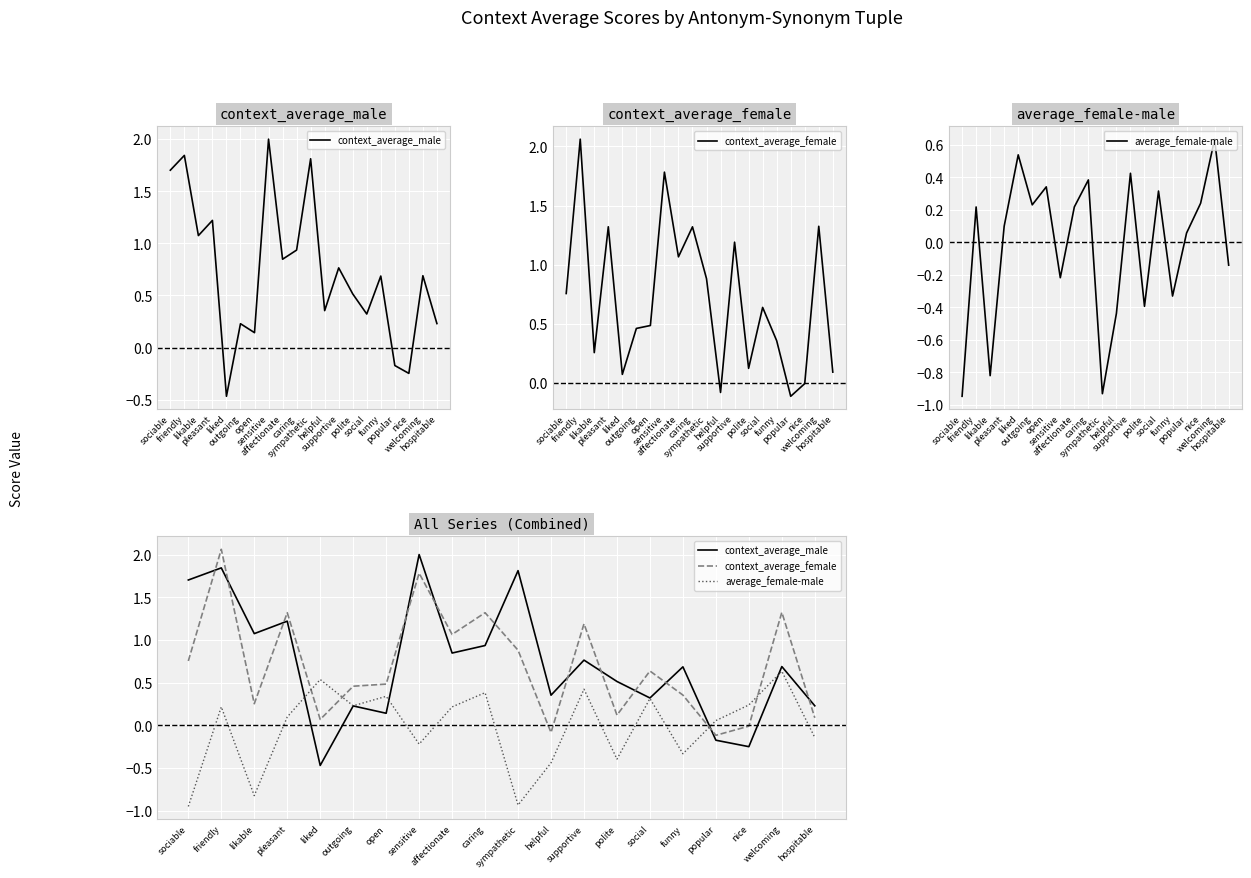

Reading left to right, extract all data points from this chart.

context_average_male: 1.7	1.8	1.1	1.2	-0.5	0.2	0.1	2.0	0.8	0.9	1.8	0.4	0.8	0.5	0.3	0.7	-0.2	-0.2	0.7	0.2
context_average_female: 0.8	2.1	0.3	1.3	0.1	0.5	0.5	1.8	1.1	1.3	0.9	-0.1	1.2	0.1	0.6	0.4	-0.1	-0.0	1.3	0.1
average_female-male: -0.9	0.2	-0.8	0.1	0.5	0.2	0.3	-0.2	0.2	0.4	-0.9	-0.4	0.4	-0.4	0.3	-0.3	0.1	0.2	0.6	-0.1